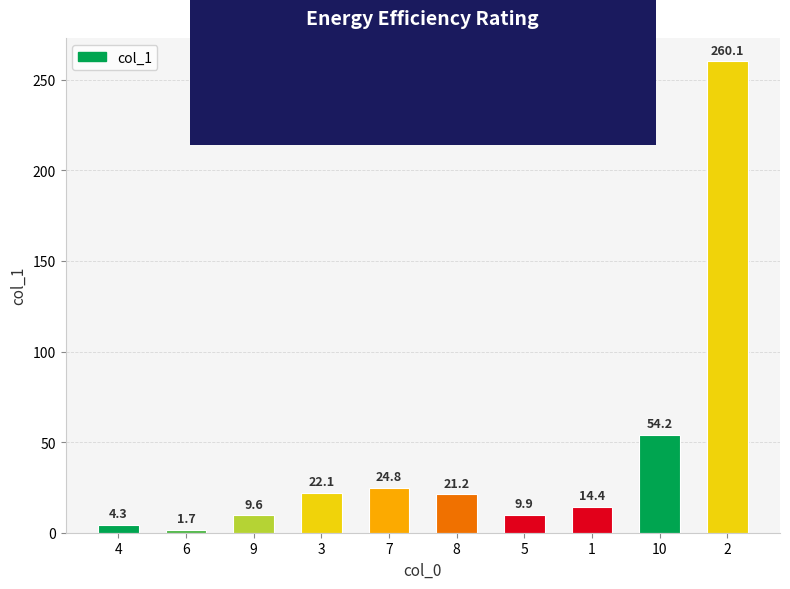

List the labels in order of value, smallest first.

6, 4, 9, 5, 1, 8, 3, 7, 10, 2